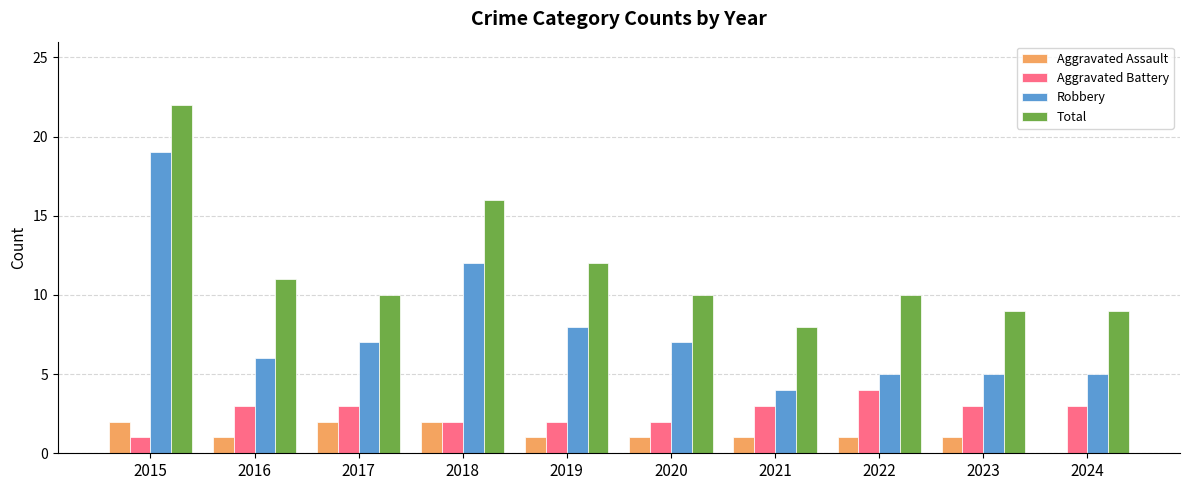

How many data points does each series have?

10